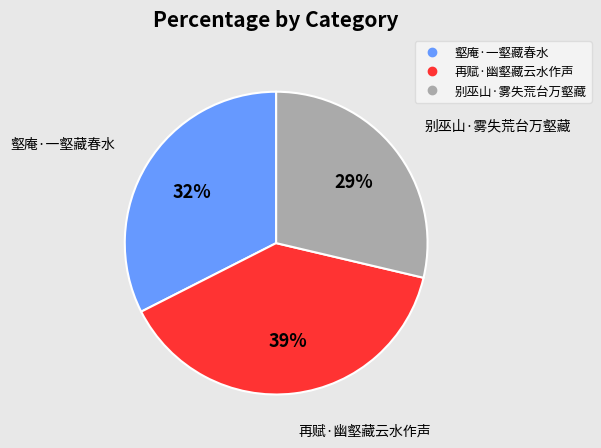

Does 壑庵·一壑藏春水 represent more than half of the total?

No